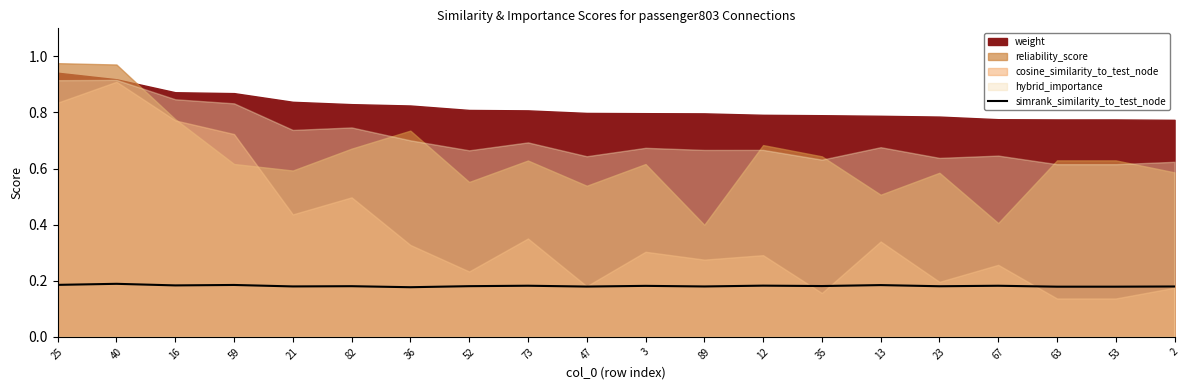

The value of simrank_similarity_to_test_node at 52 is 0.3. True or false?

False